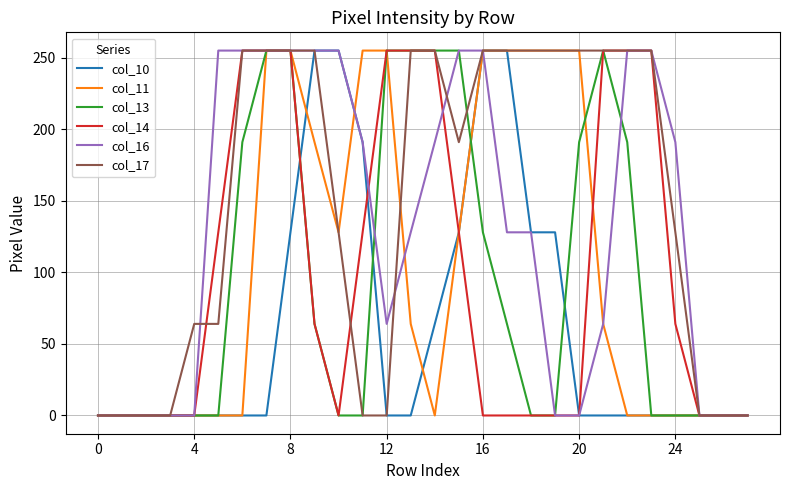

What is the highest value of the col_16 series?

255